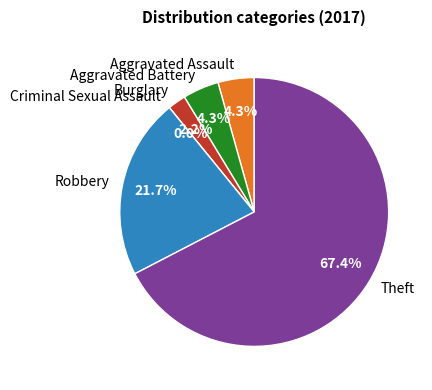

Which slice is the largest?

Theft